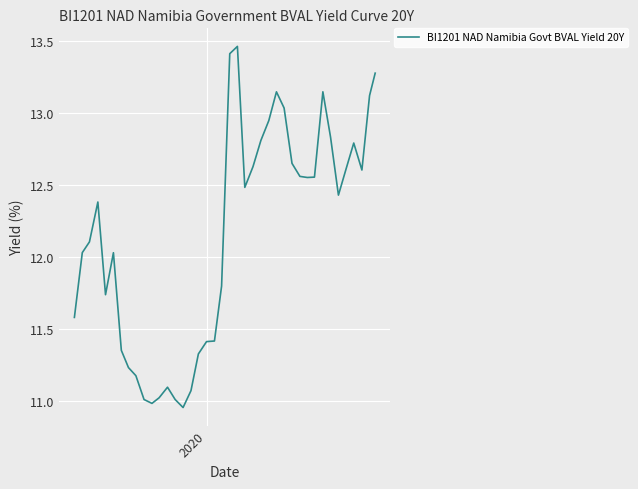

What is the difference between the maximum and minimum values?

2.5